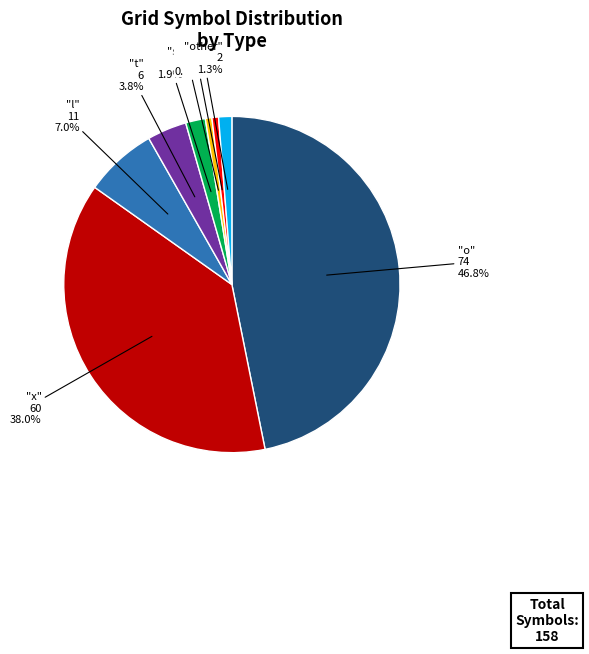

Does any single category account for the majority?

No